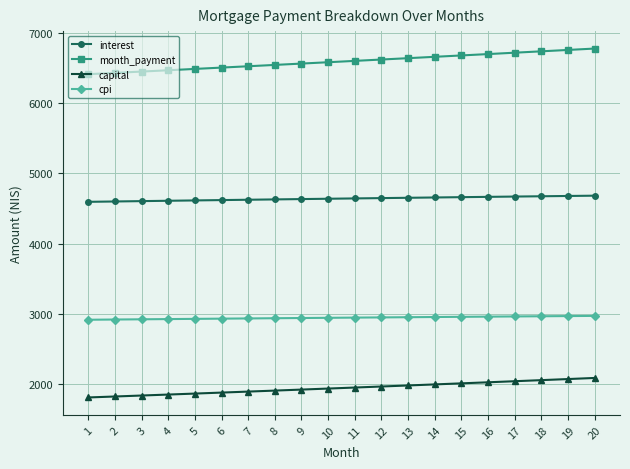

Count the number of categories in the chart.

20